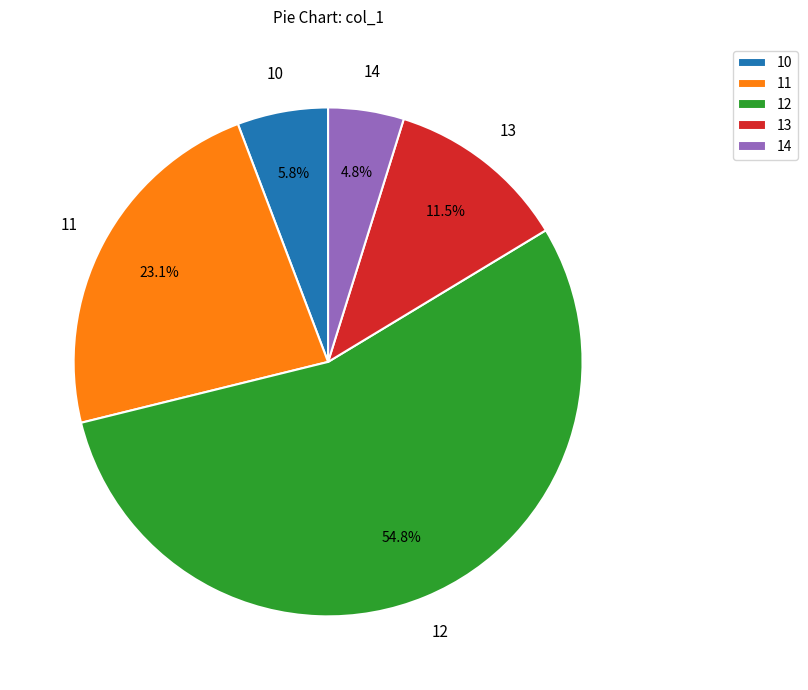

To the nearest percent, what is the average slice percentage?

20%